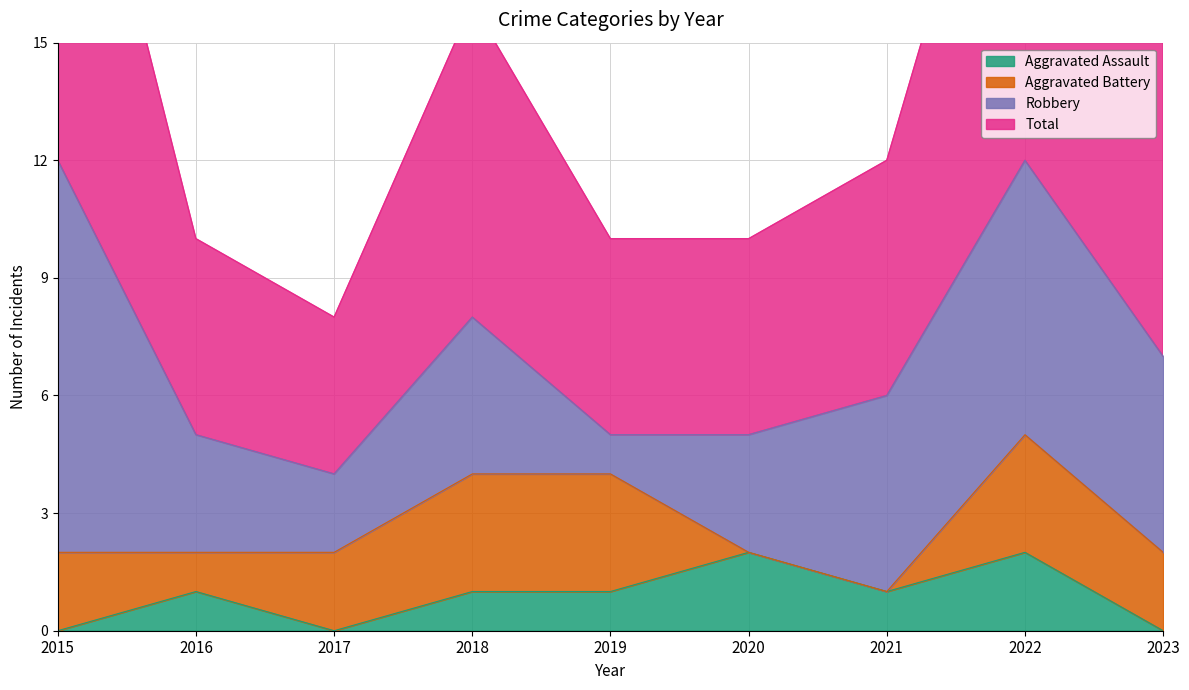

Is it true that Aggravated Assault equals 1 at 2018?

True